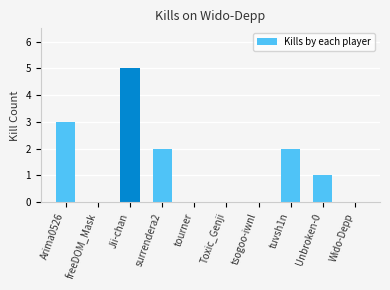

How many series are shown in this chart?

1